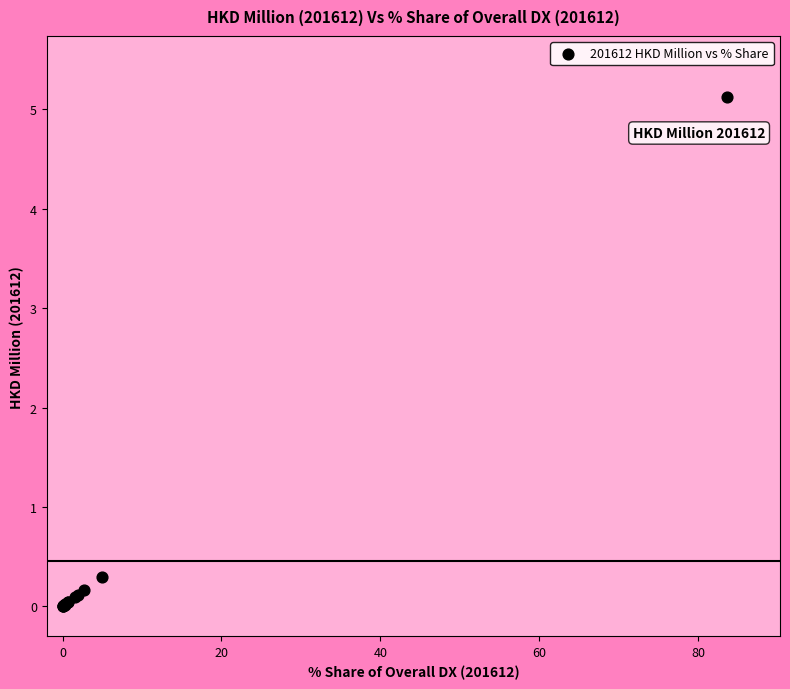

What Y value in the scatter plot is closest to 2?

0.3